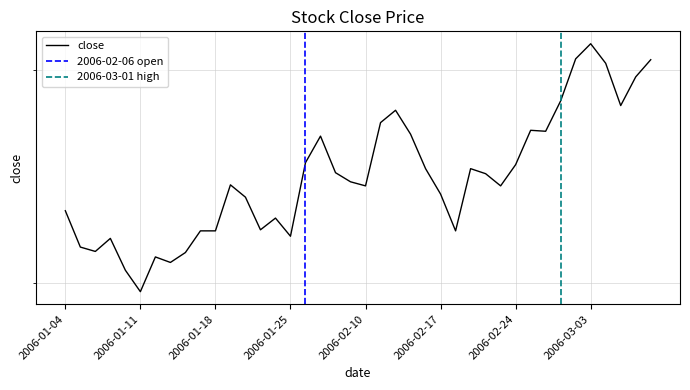

The chart shows a value of 4.4 at 2006-02-23. True or false?

True